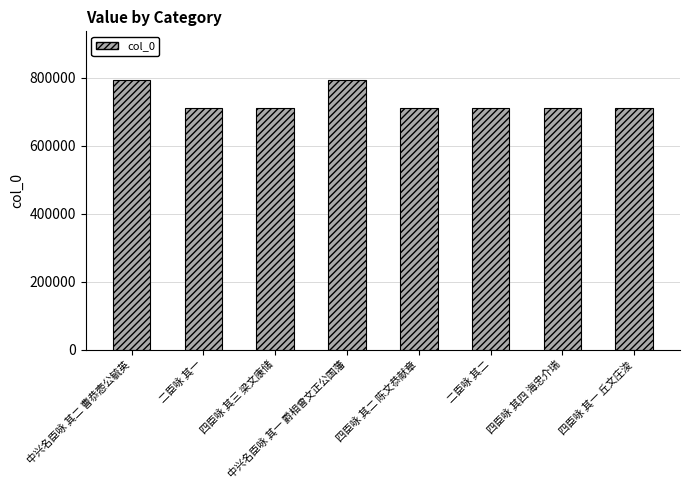

What is the value of the 6th bar from the left?

710629